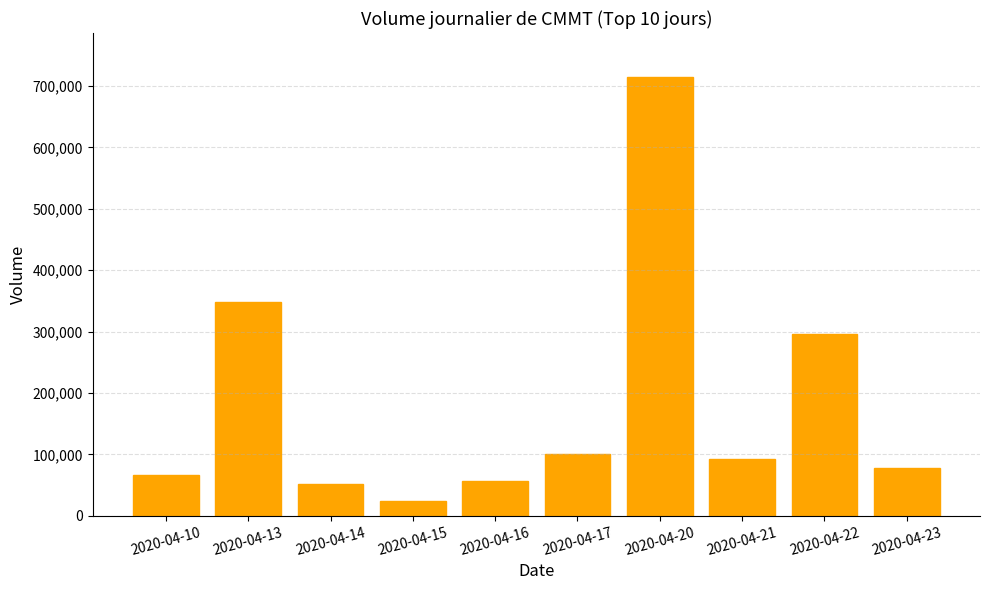

The chart shows a value of 295600 at 2020-04-22. True or false?

True